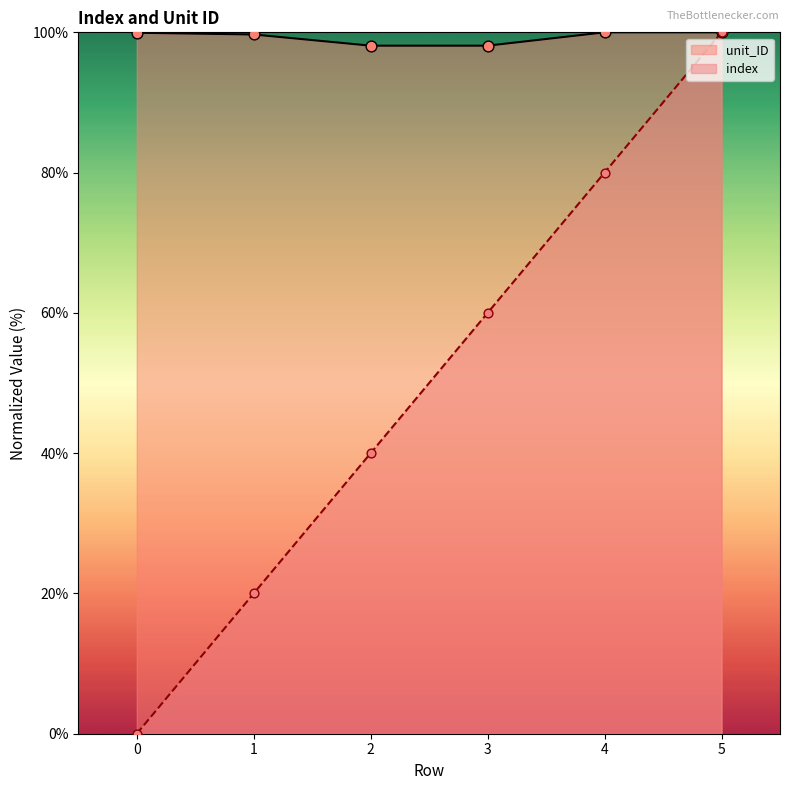

At how many categories does at least one series exceed 10?

6